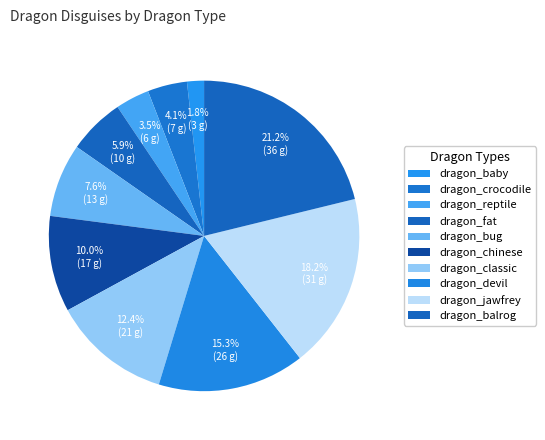

Between dragon_reptile and dragon_baby, which is larger?

dragon_reptile